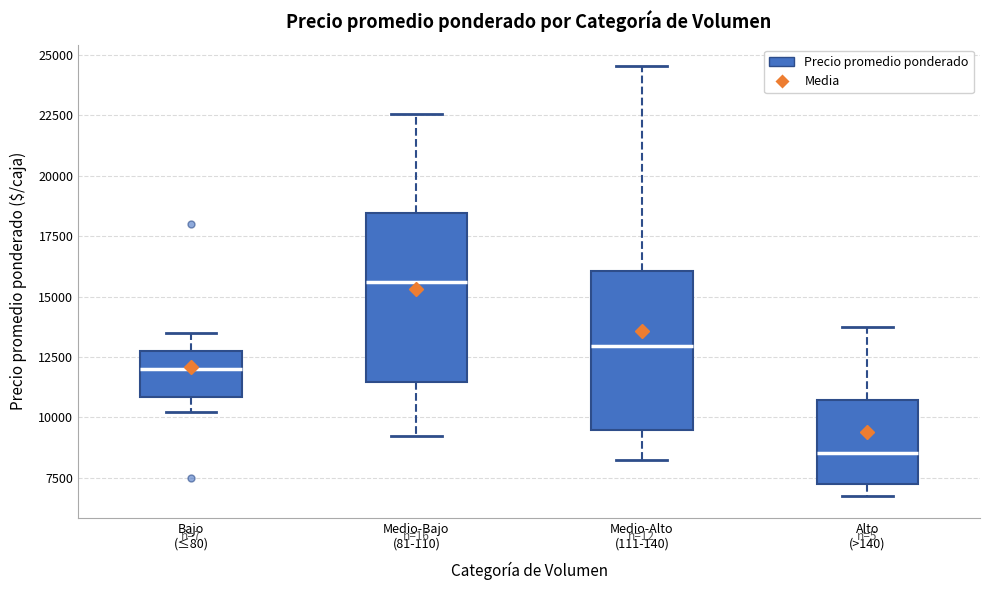

Which box has the lowest median line?

Alto (>140)